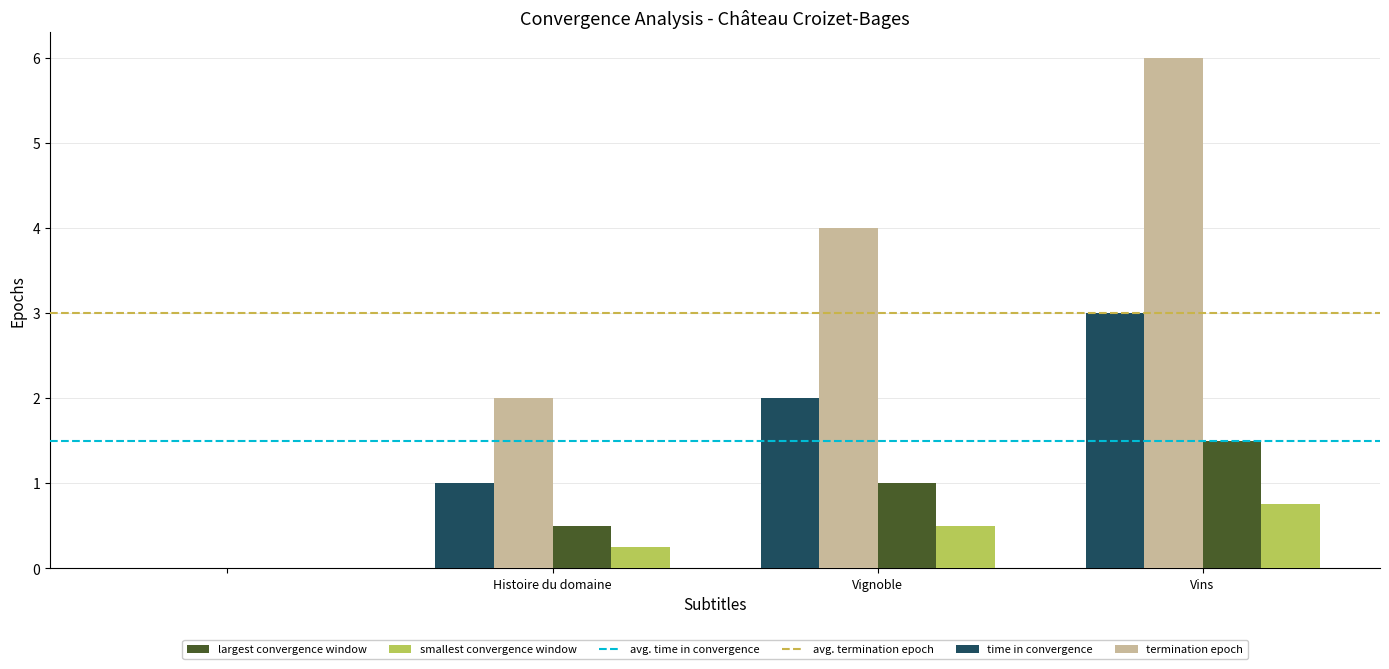

Are the bars grouped side by side (vs. stacked)?

Yes